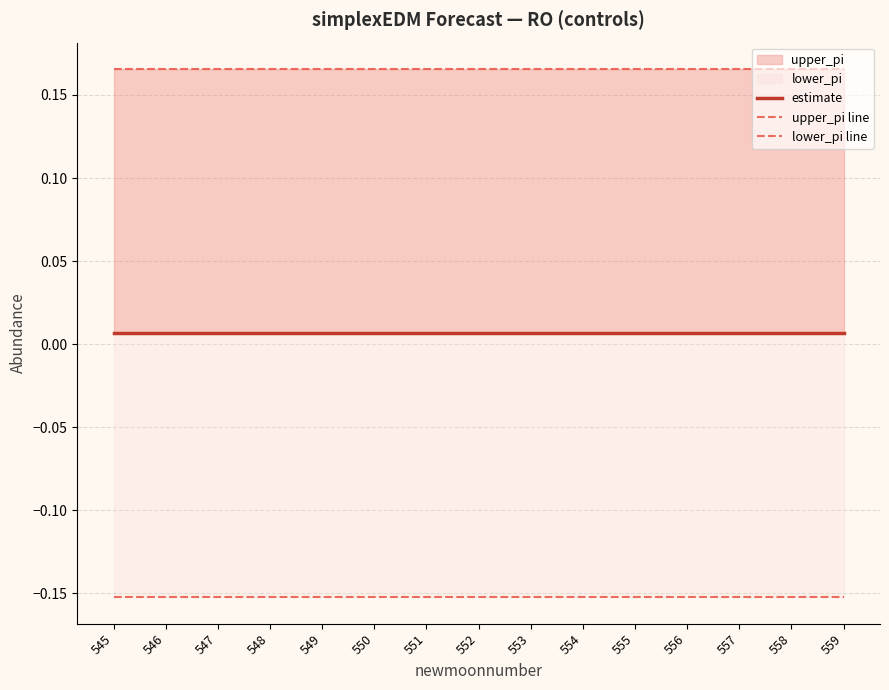

List the labels in order of estimate value, smallest first.

545, 546, 547, 548, 549, 550, 551, 552, 553, 554, 555, 556, 557, 558, 559